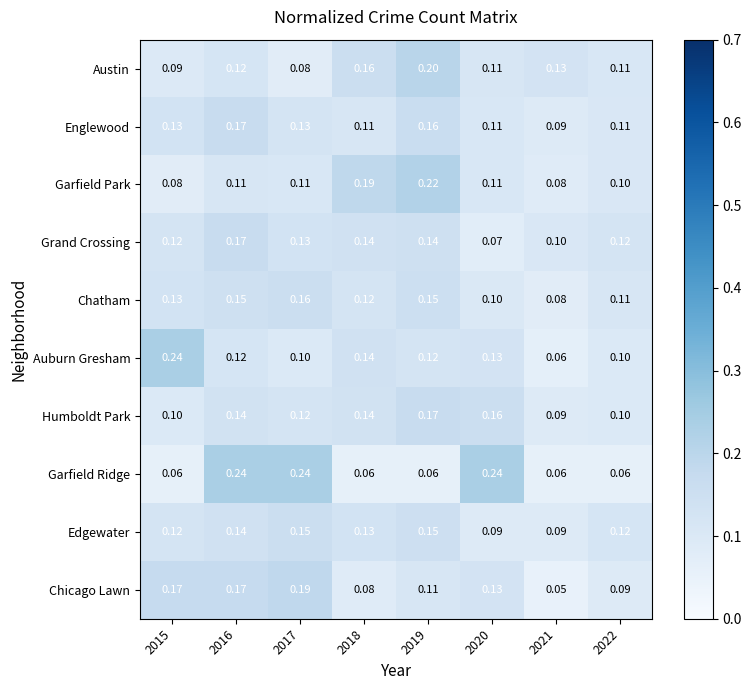

Between 2015 and 2020, which series saw the biggest shift?

Garfield Ridge